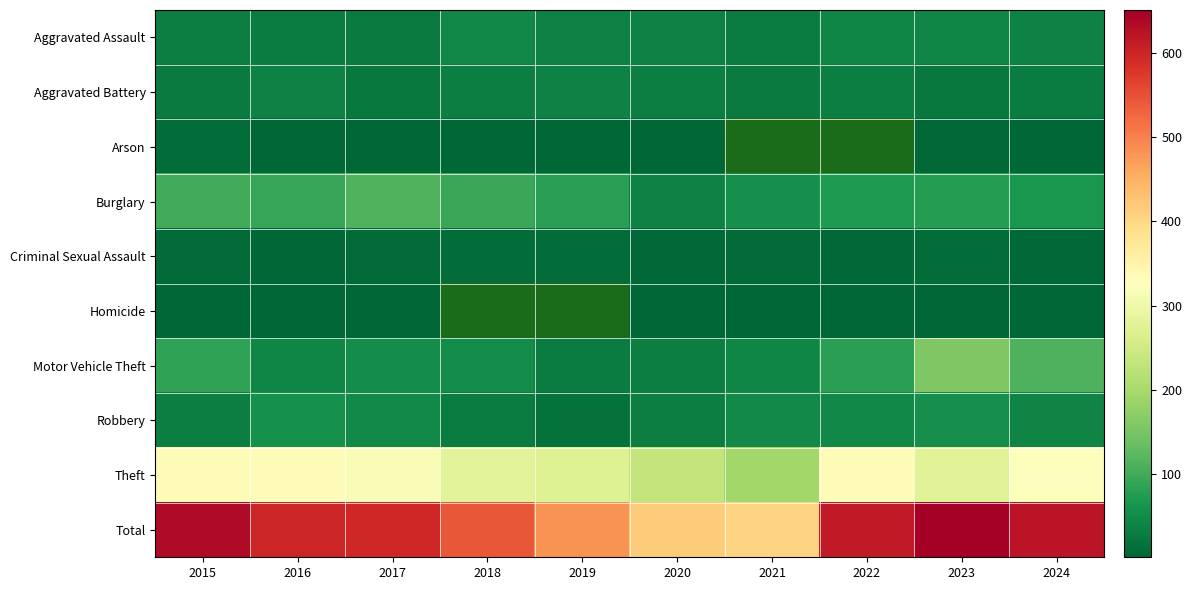

True or false: Theft has a value of 208.4 at 2022.

False